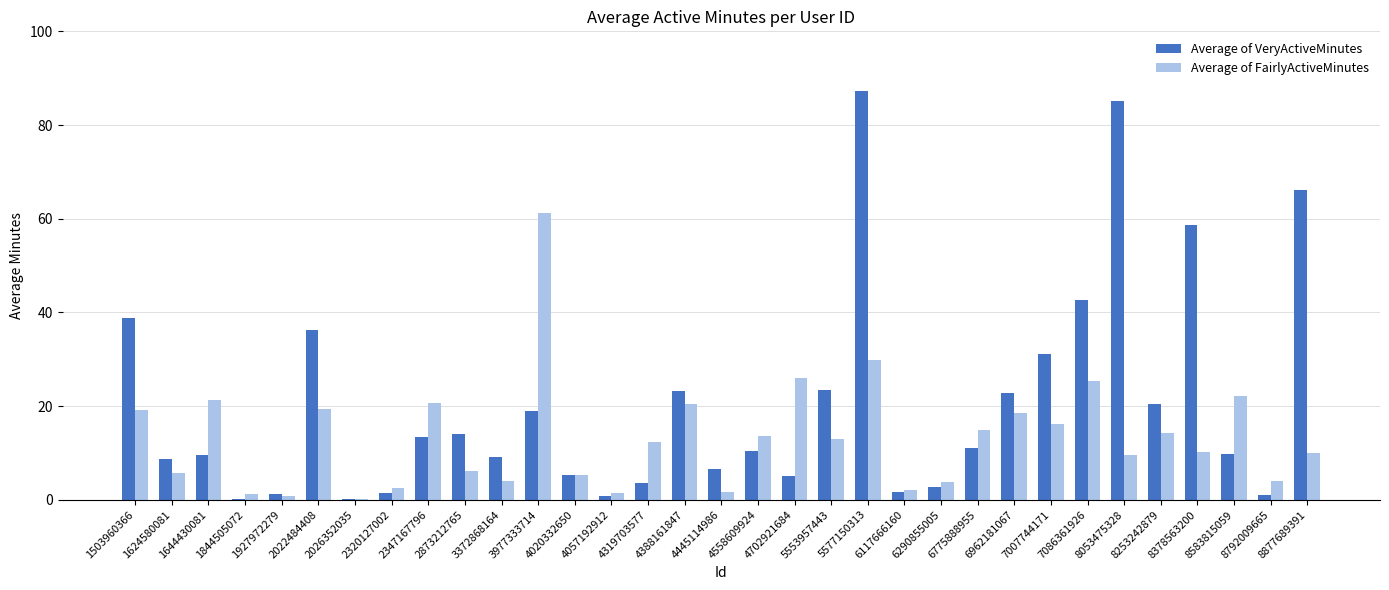

How many series are shown in this chart?

2